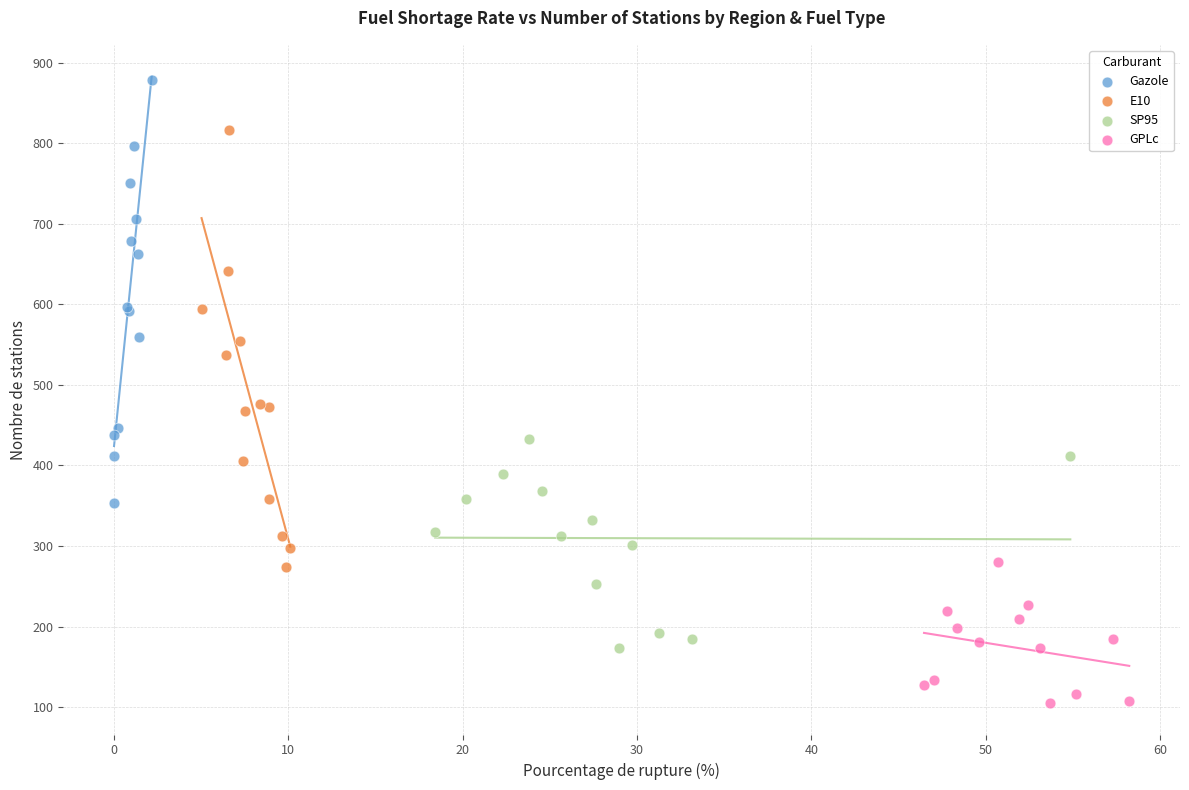

Which series reaches the minimum Y coordinate?

GPLc